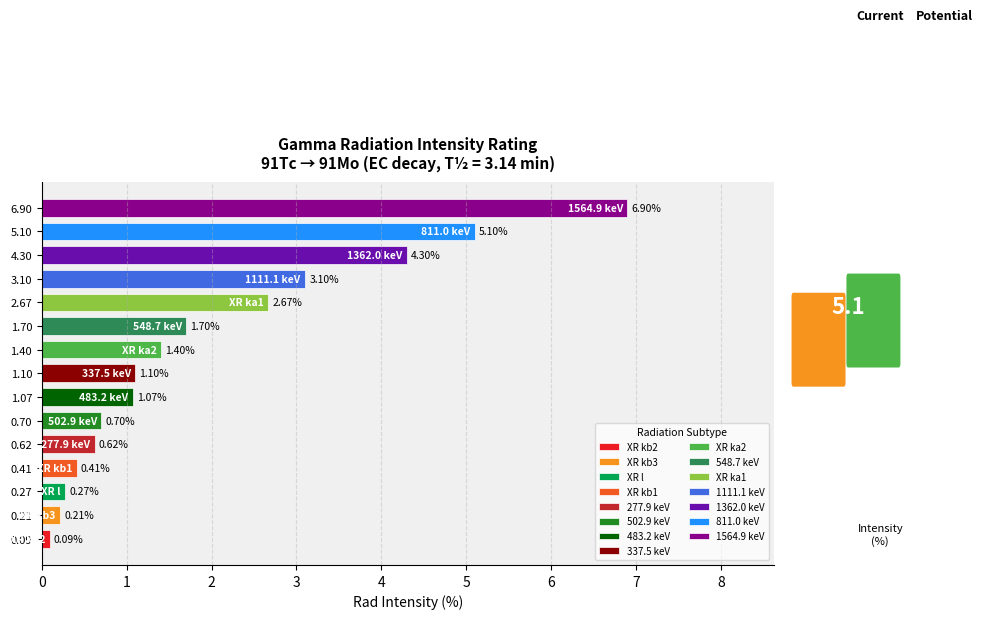

Is the value of rad_energy at 7 greater than the value of rad_intensity at 2?

Yes